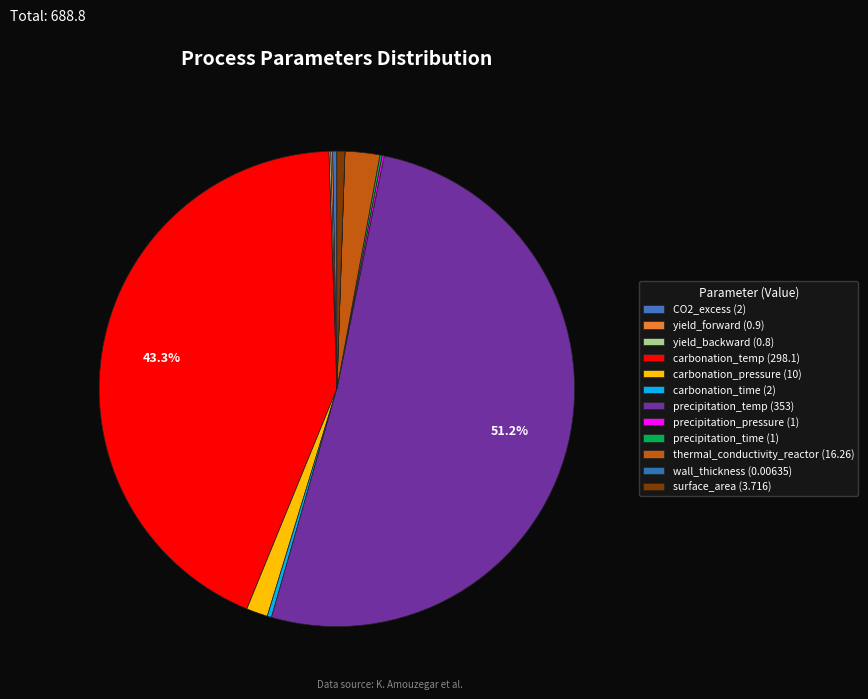

To the nearest percent, what percentage of the pie is precipitation_temp?

51%